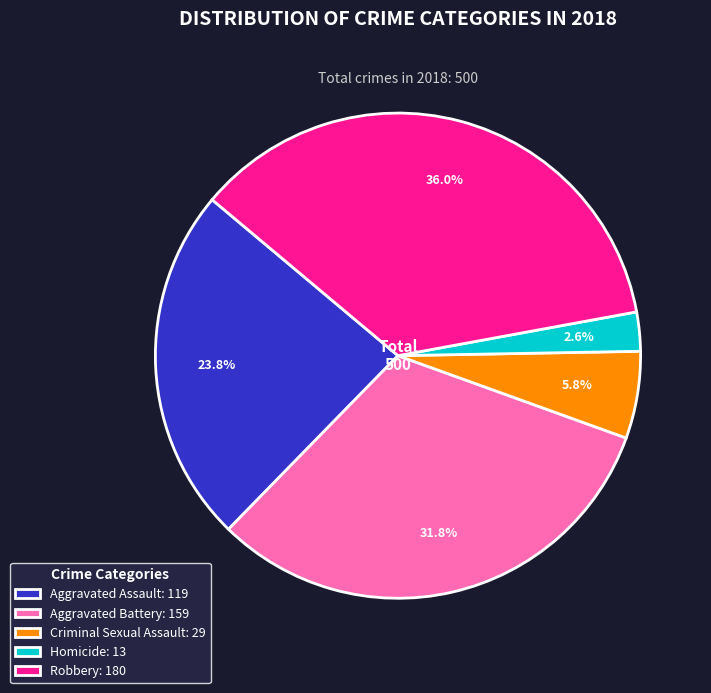

How many slices are in this pie chart?

5